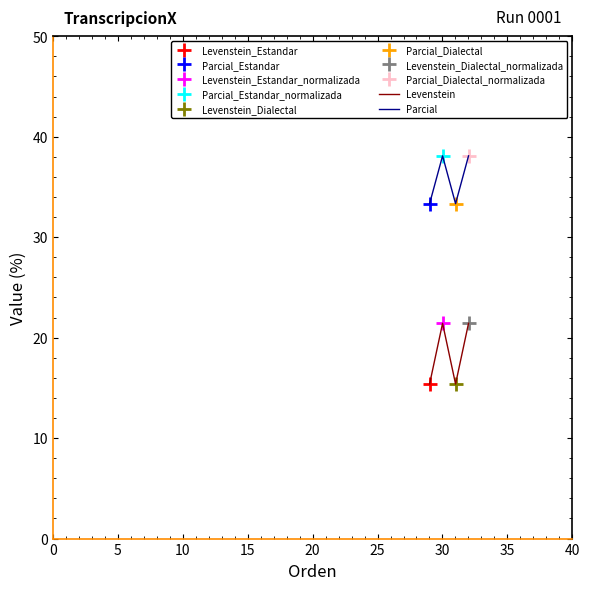

List the series in order of their overall mean, lowest first.

Levenstein, Parcial